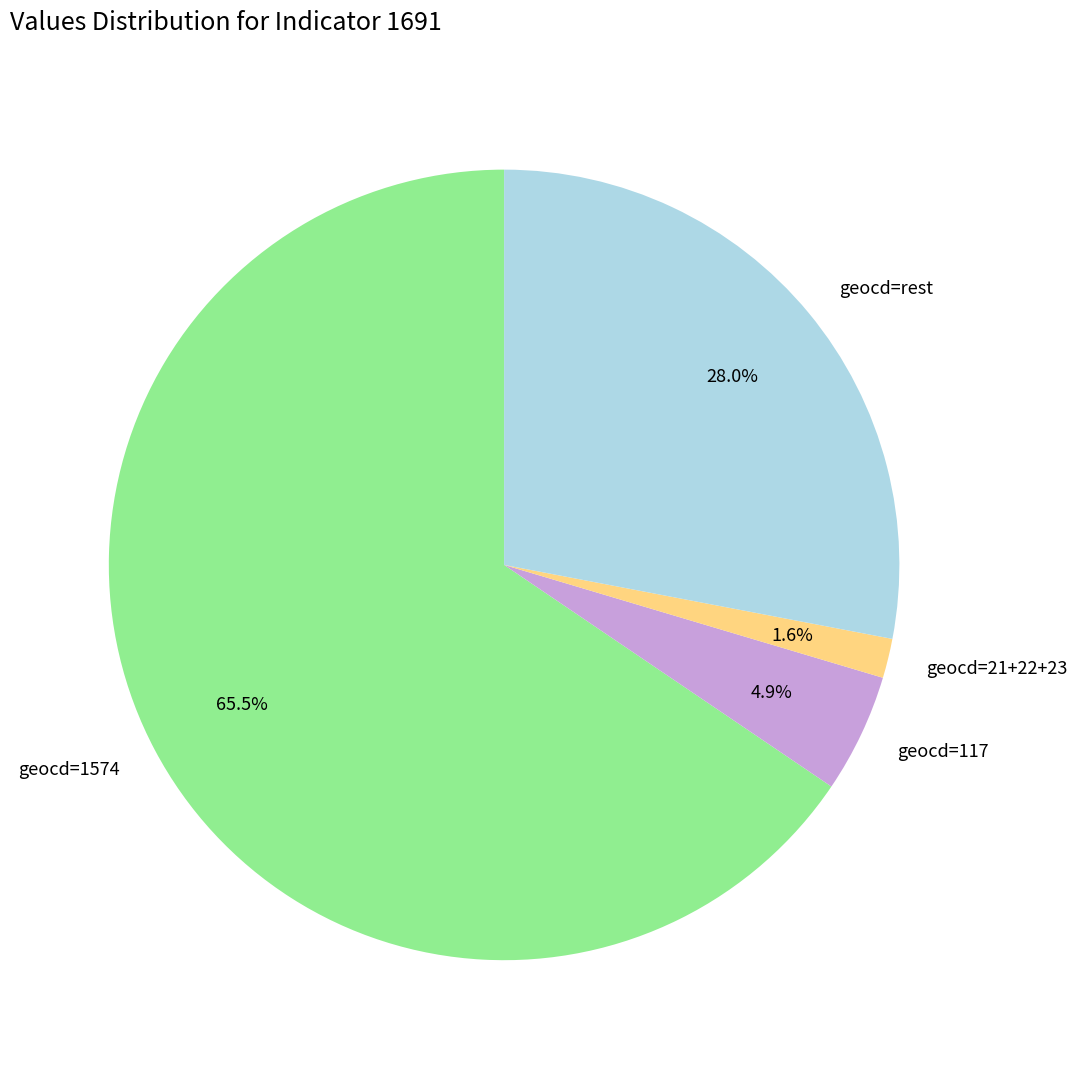

Is the sum of geocd=117 and geocd=1574 greater than half?

Yes